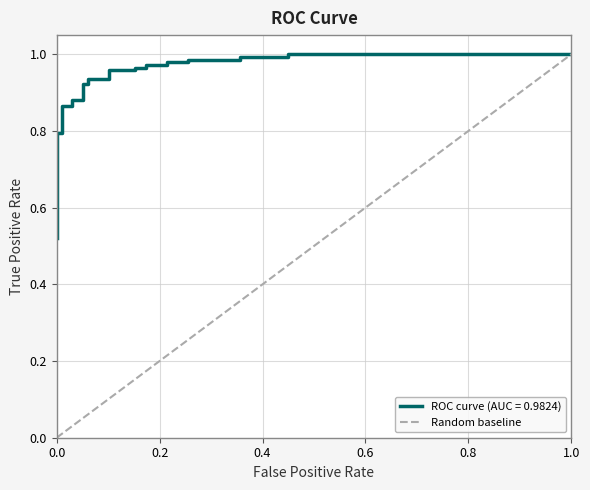

How many data points are less than 1?

1